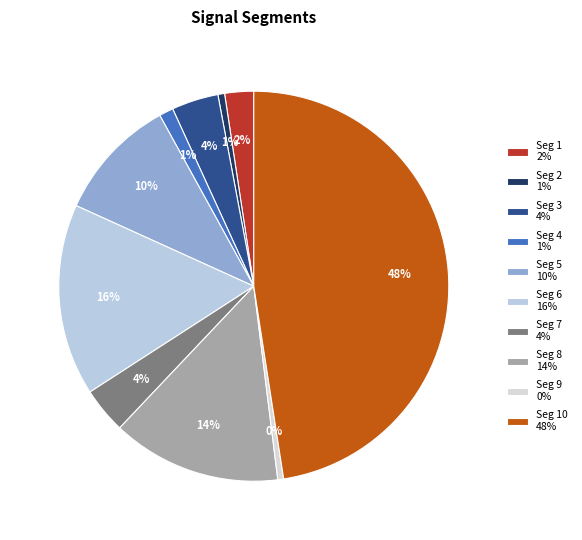

Count the number of slices in the pie.

10